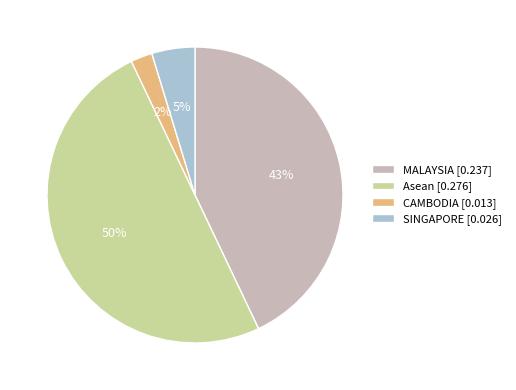

How many slices are in this pie chart?

4